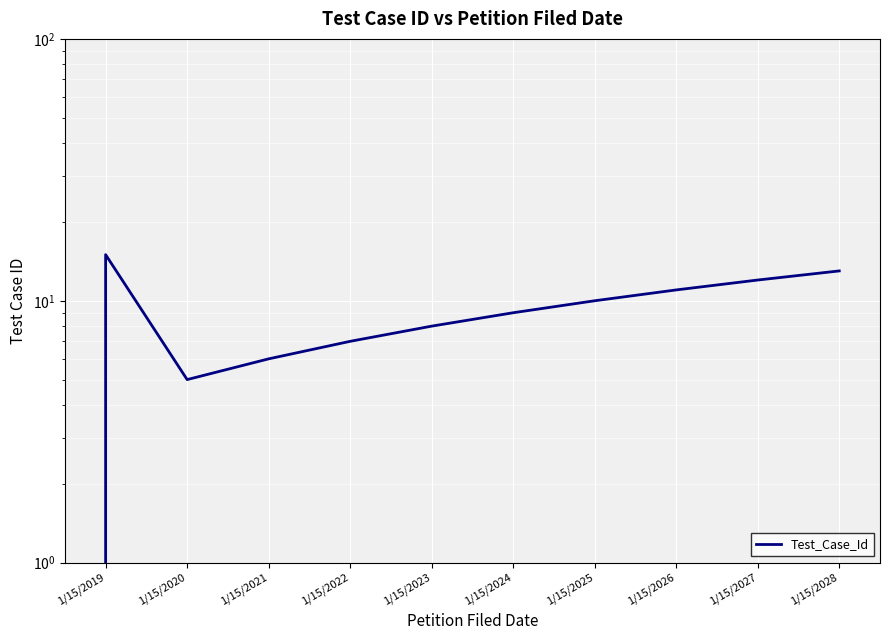

What is the sum of all values?

120